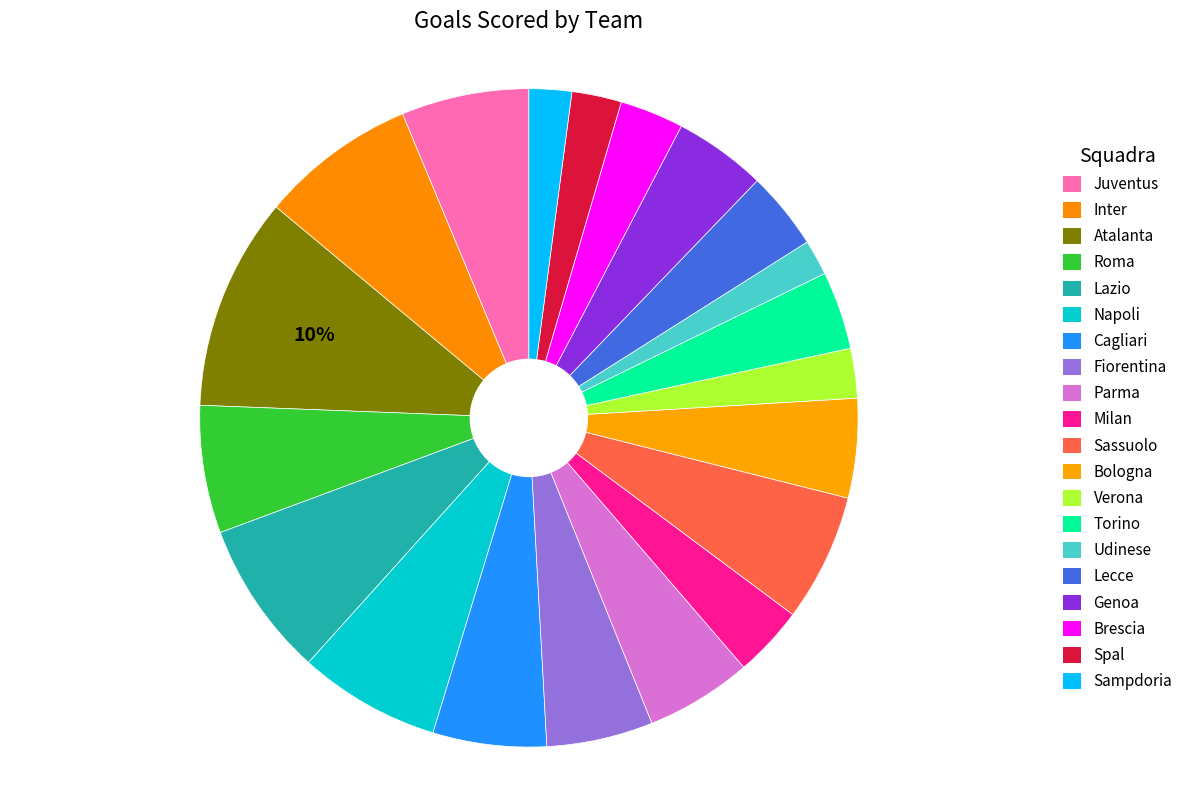

True or false: Bologna accounts for 5% of the total.

True